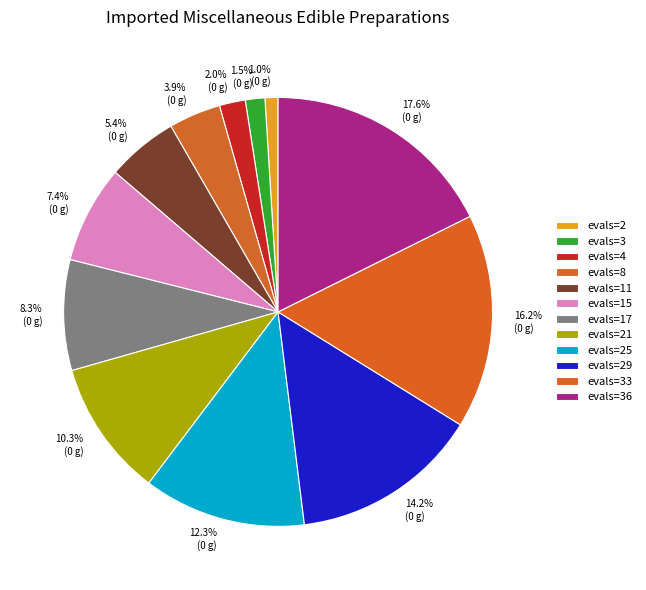

Combined, do evals=29 and evals=33 account for over 50%?

No